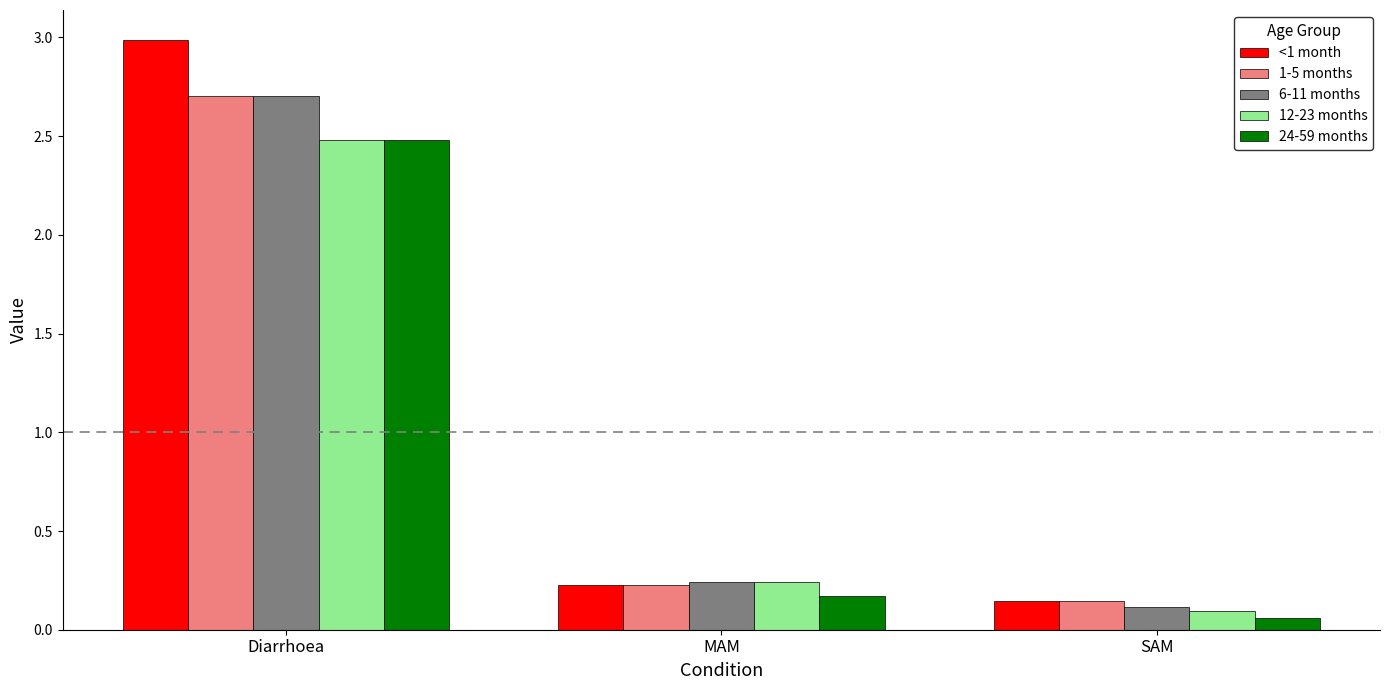

Which series has the widest spread of values?

<1 month